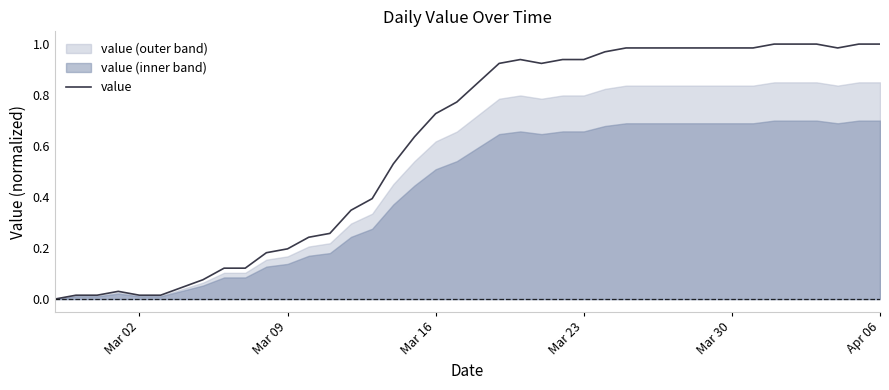

The value of value at Mar 30 is 1.5. True or false?

False